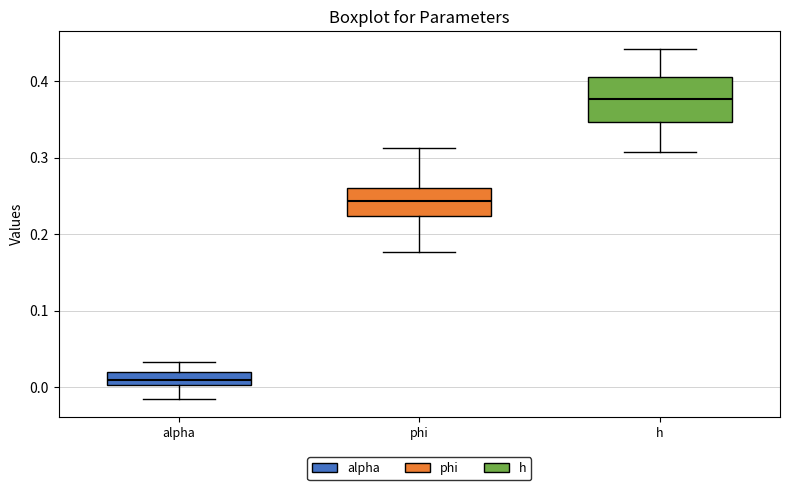

Comparing the boxes themselves (not the whiskers), which one is the tallest?

h